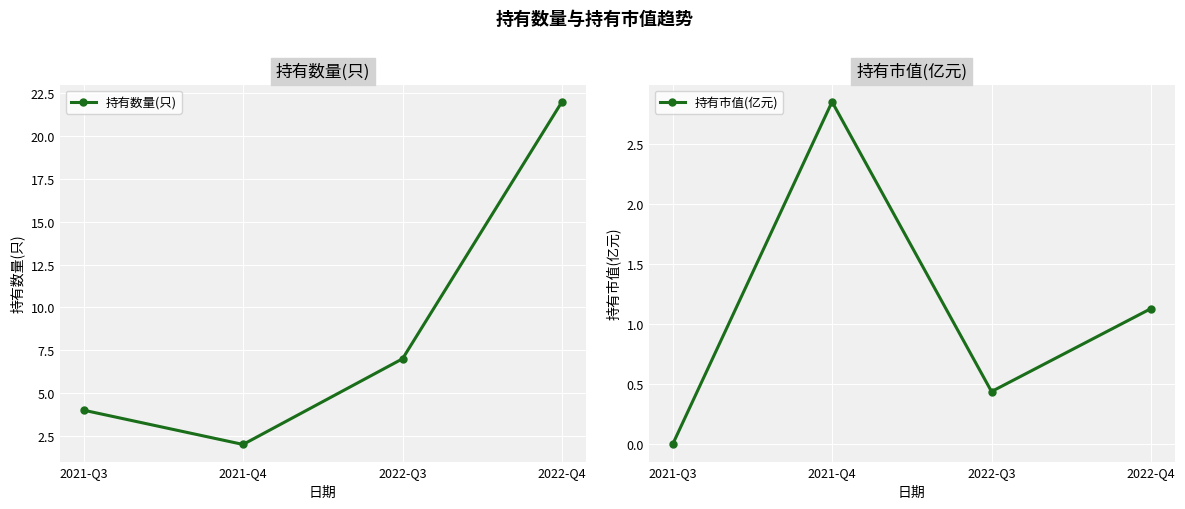

True or false: 持有市值(亿元) has a value of 0.0 at 2021-Q3.

True